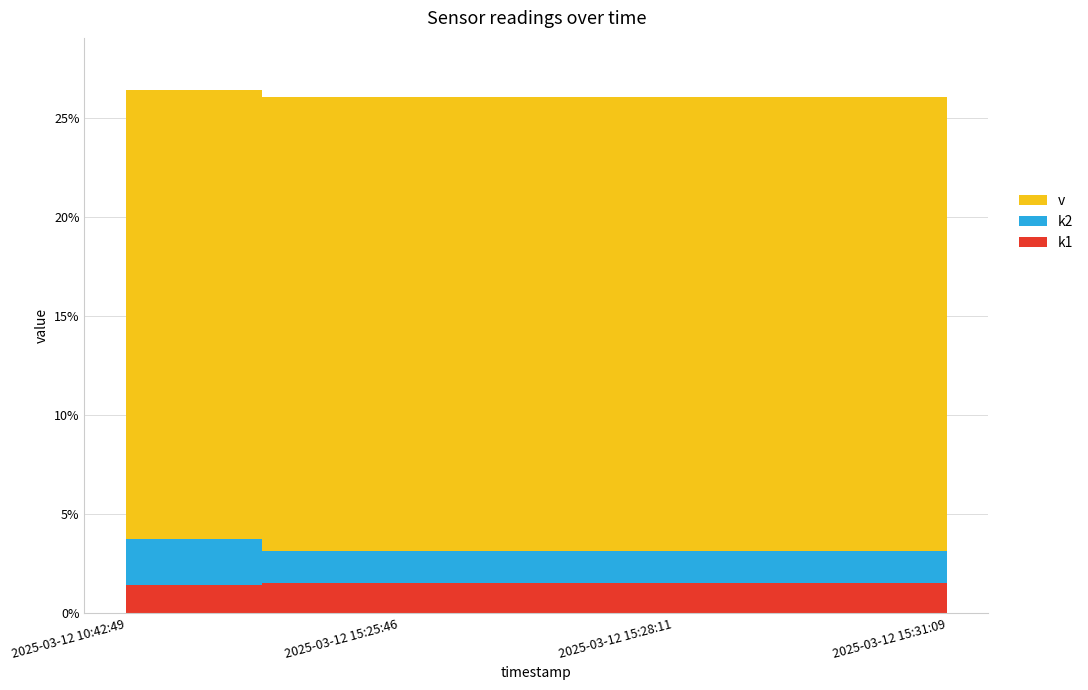

Which category has the highest value across all series?

2025-03-12 10:42:49